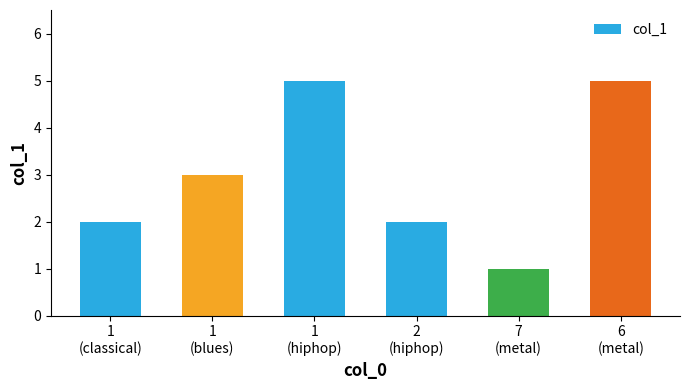

Which has a higher value, 7
(metal) or 2
(hiphop)?

2
(hiphop)